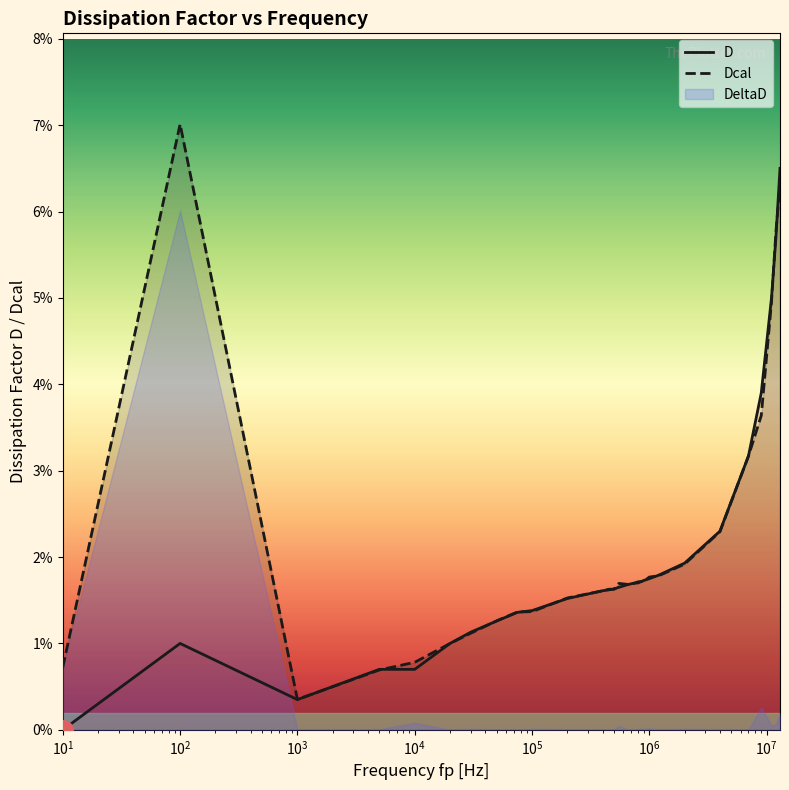

Where do D and Dcal first cross each other?

$\mathdefault{10^{2}}$ and $\mathdefault{10^{3}}$